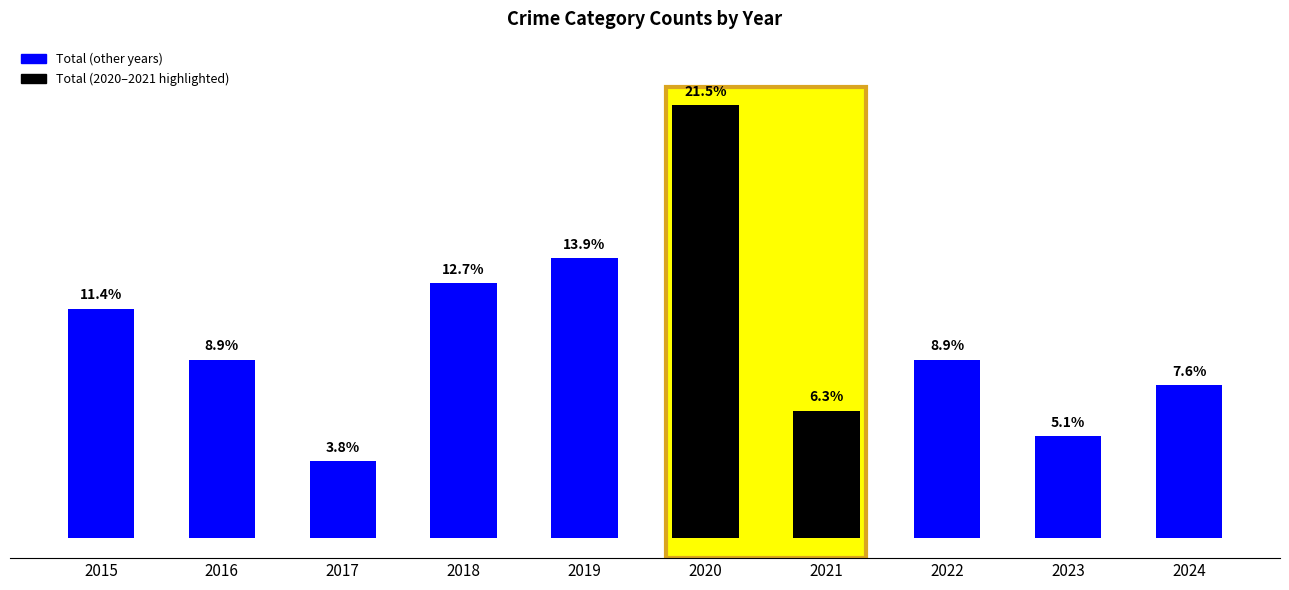

The value at 2020 is 17. True or false?

True